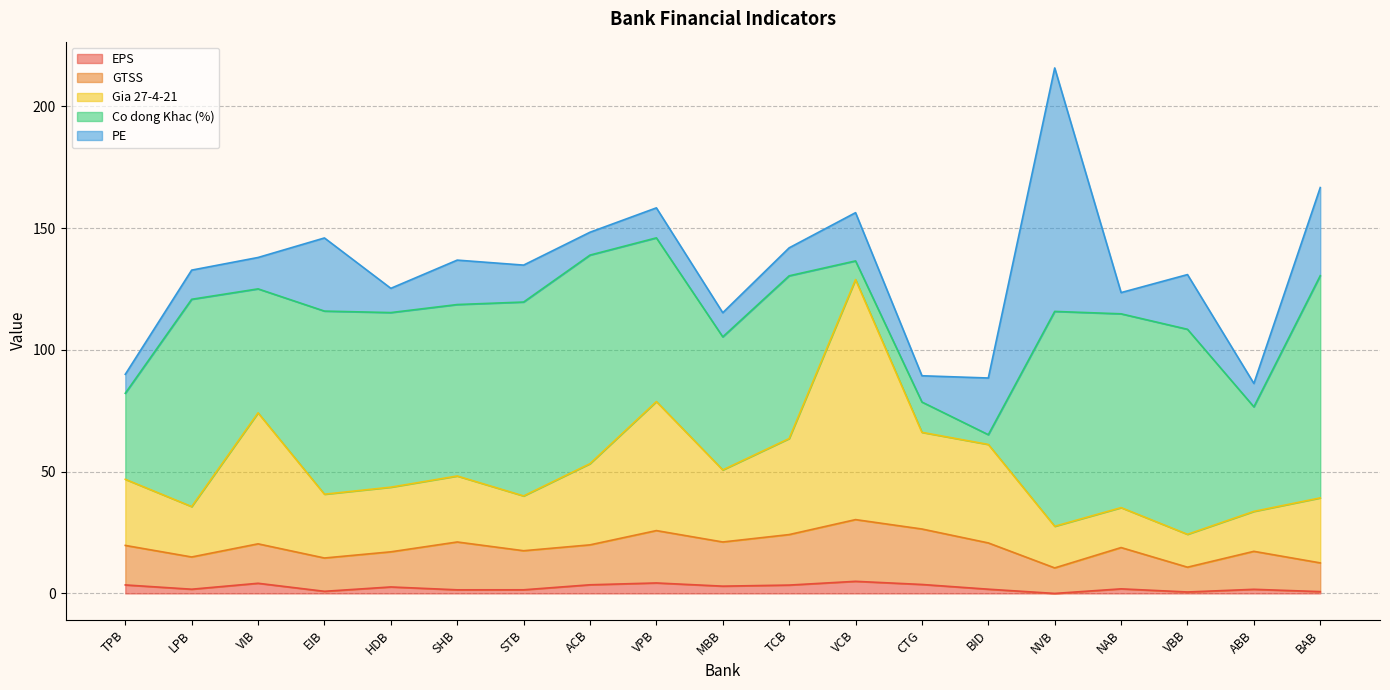

What is the maximum value for EPS?

5.0